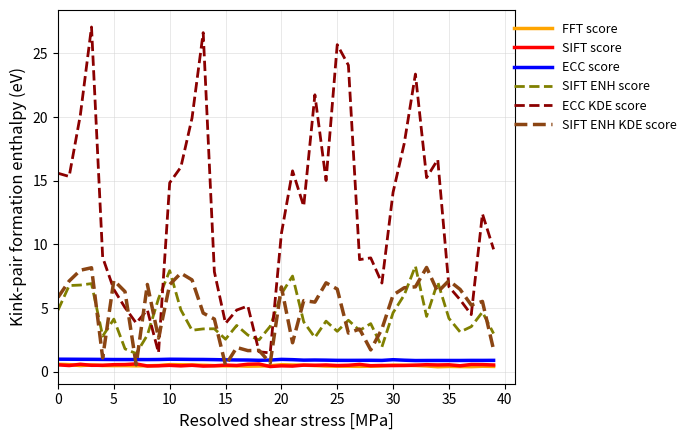

Which series has the largest total across all categories?

ECC KDE score